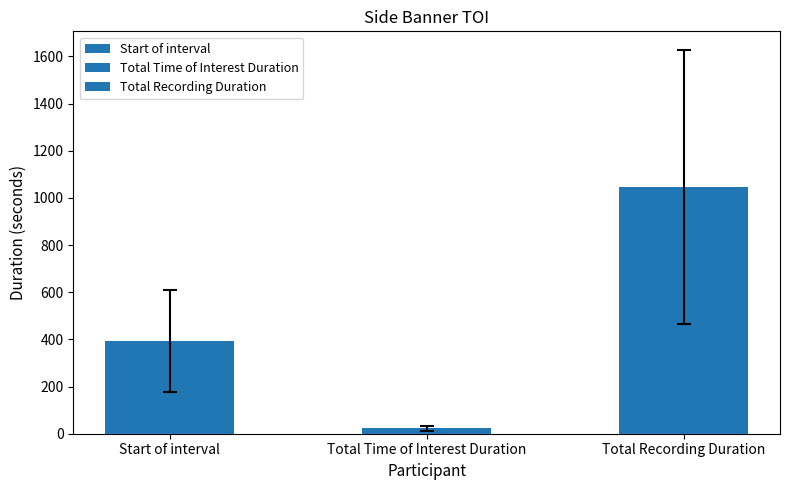

Rank the series at Participant13 from highest to lowest value.

Total Recording Duration, Start of interval, Total Time of Interest Duration